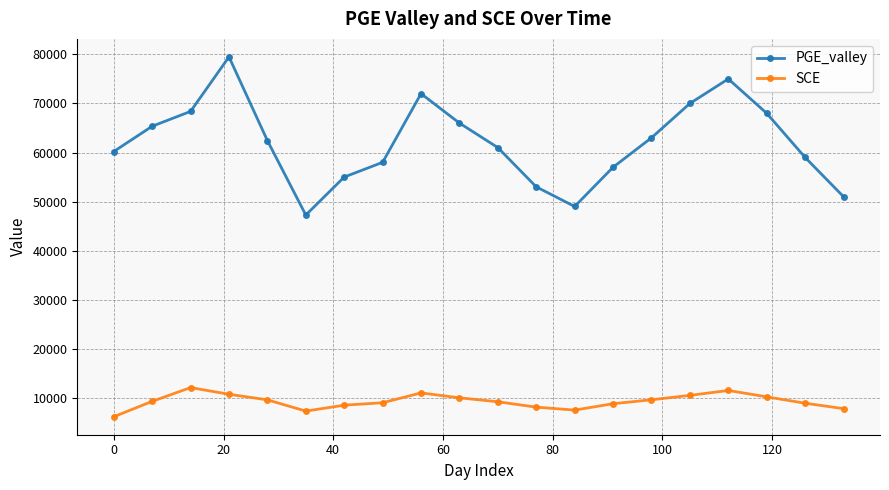

Rank the series by their maximum value, from highest to lowest.

PGE_valley, SCE